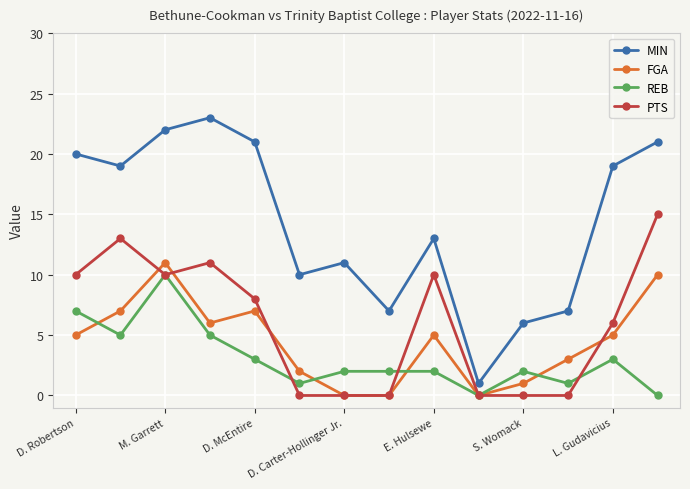

What is the value of the FGA point at the 12th from the left?

3